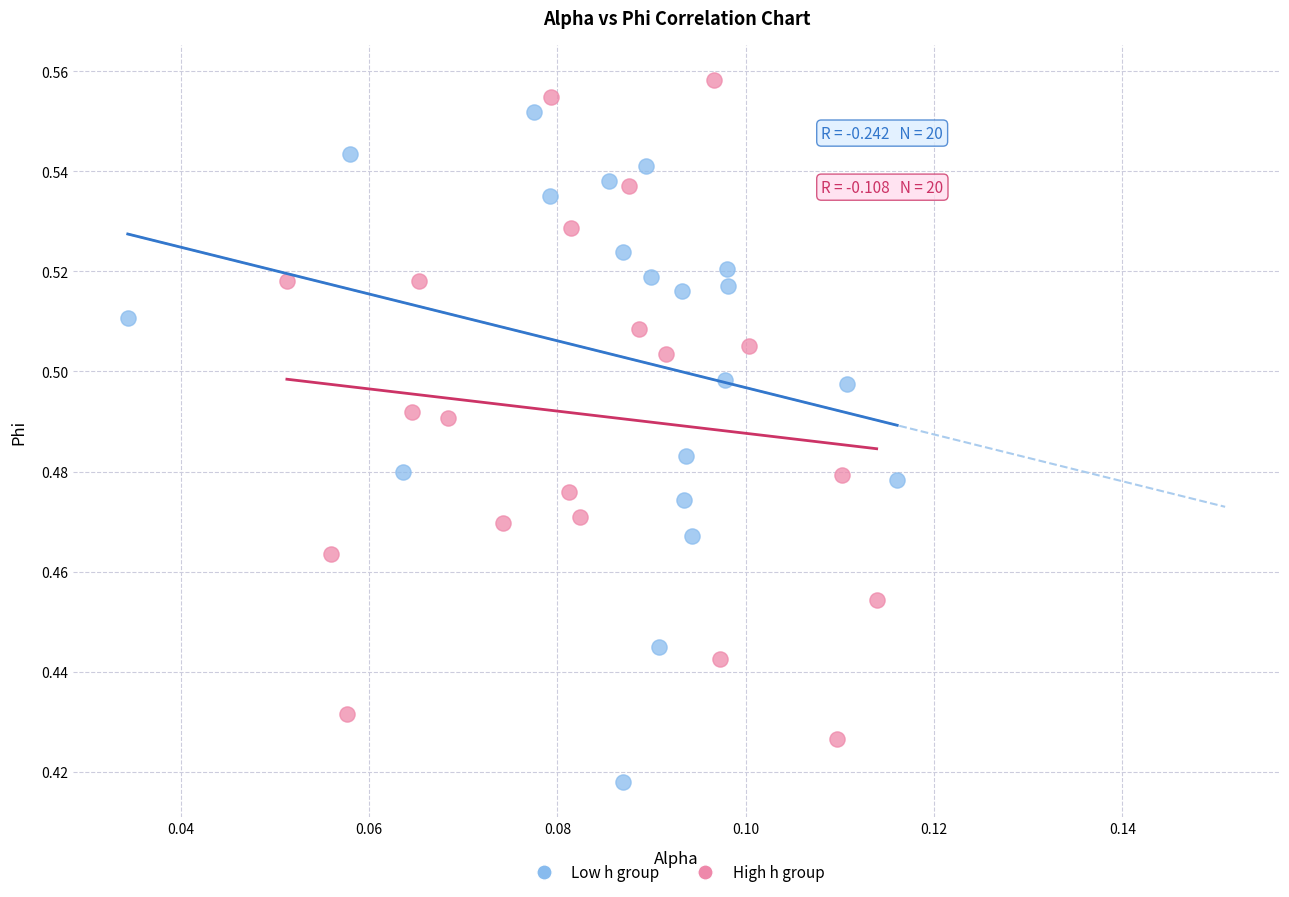

Which series contains the highest Y value?

High h group